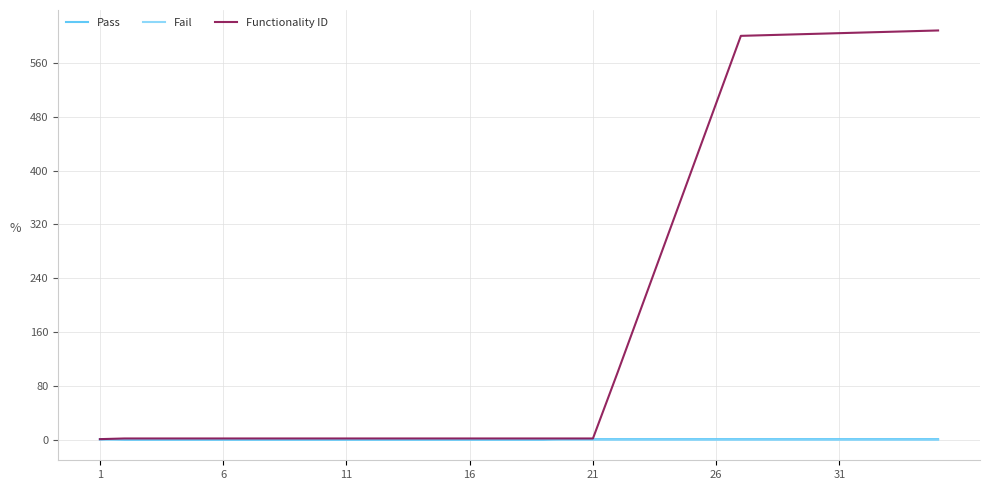

Which series has the largest total across all categories?

Functionality ID